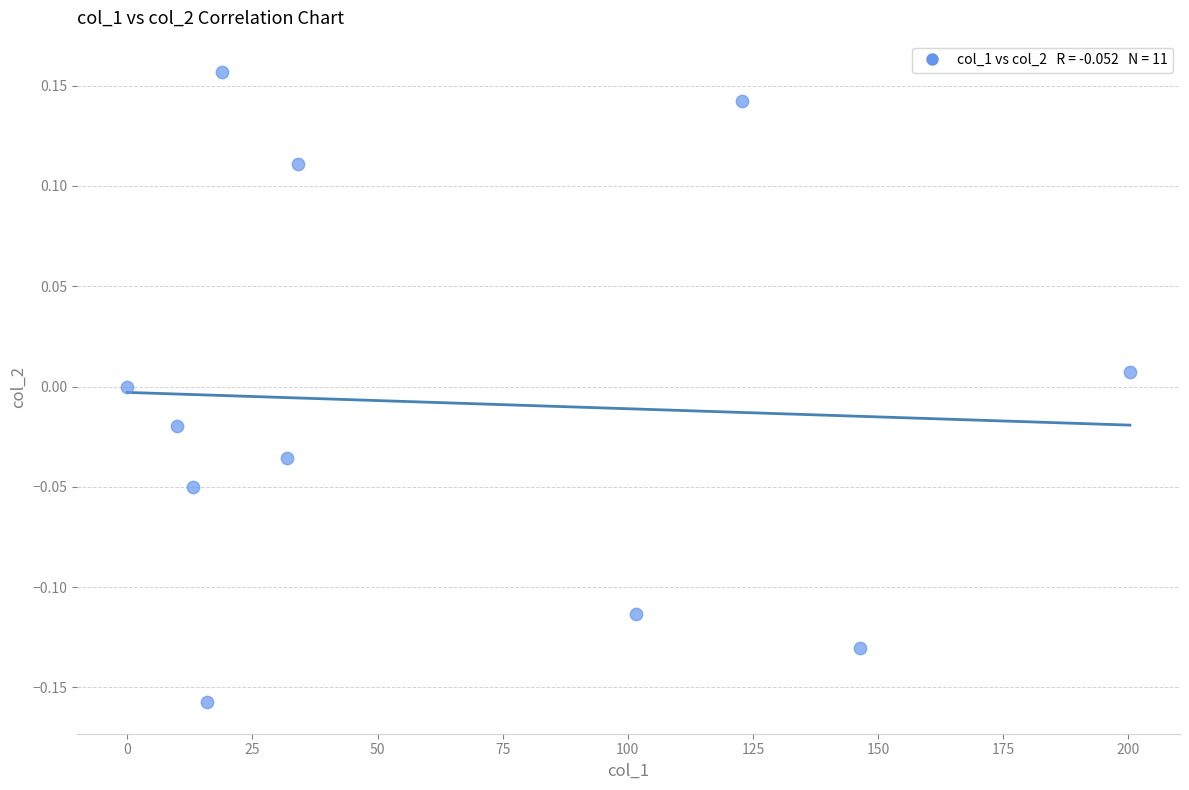

What is the average X value?

63.2